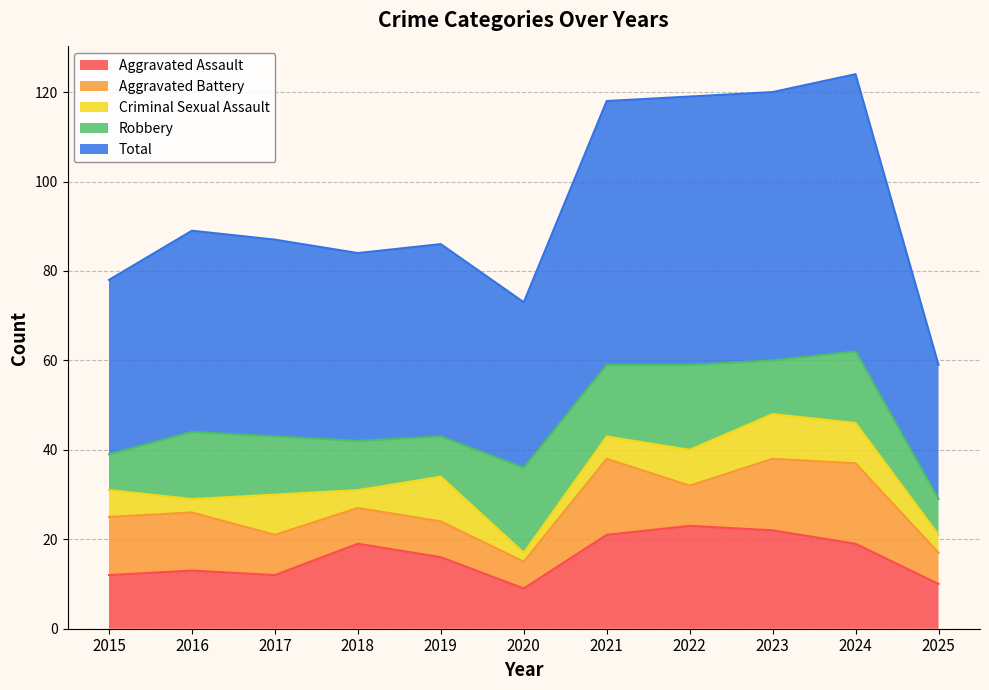

How many lines are shown in the chart?

5